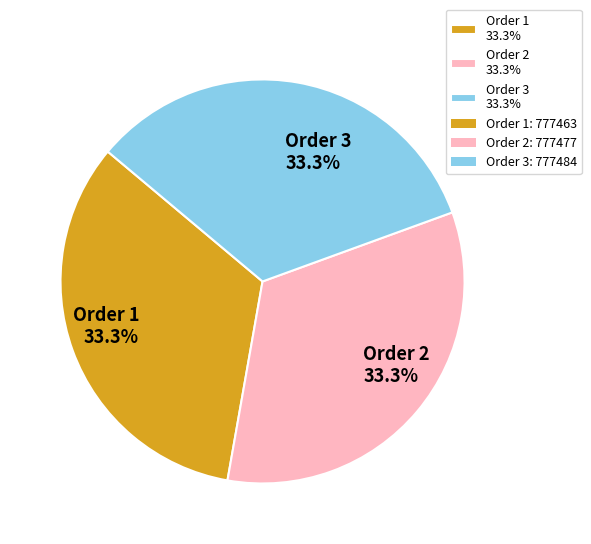

Is the sum of Order 2 33.3% and Order 1 33.3% greater than half?

Yes